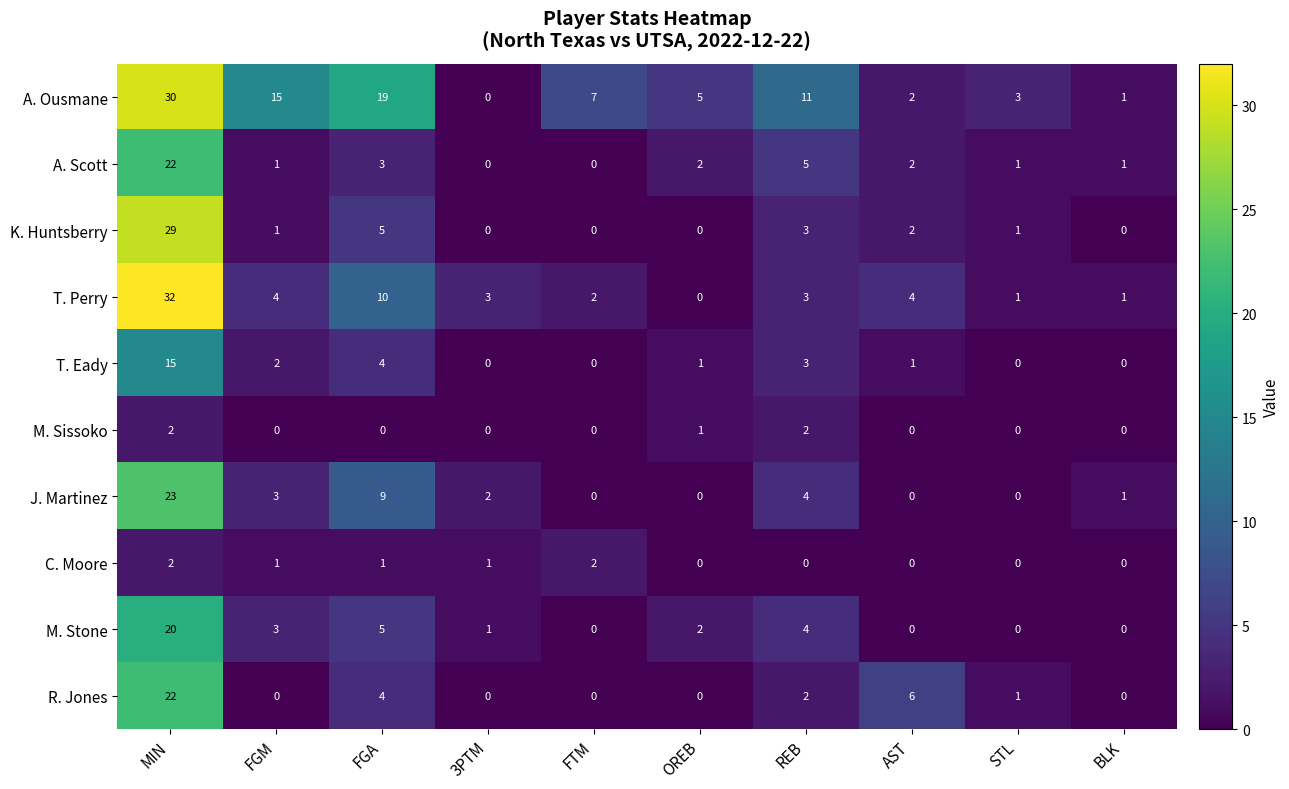

What is the difference between the highest and lowest values at 3PTM?

3